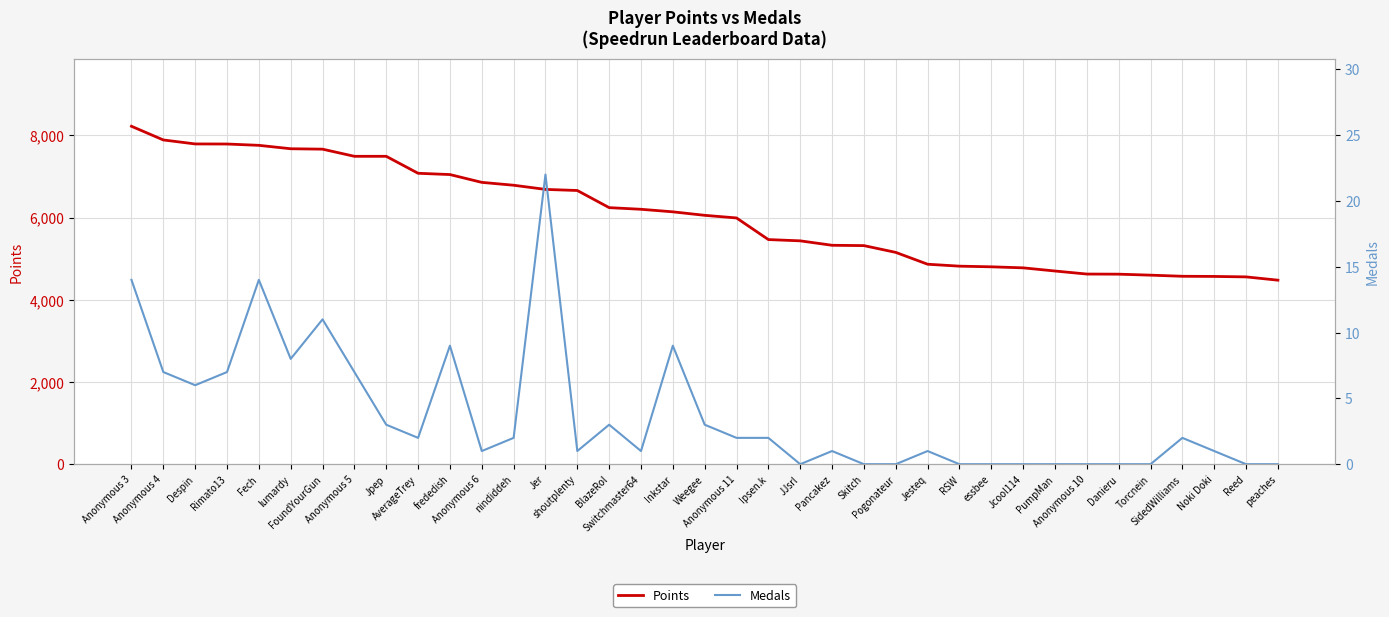

What is the difference between the maximum and minimum values in the Medals series?

22